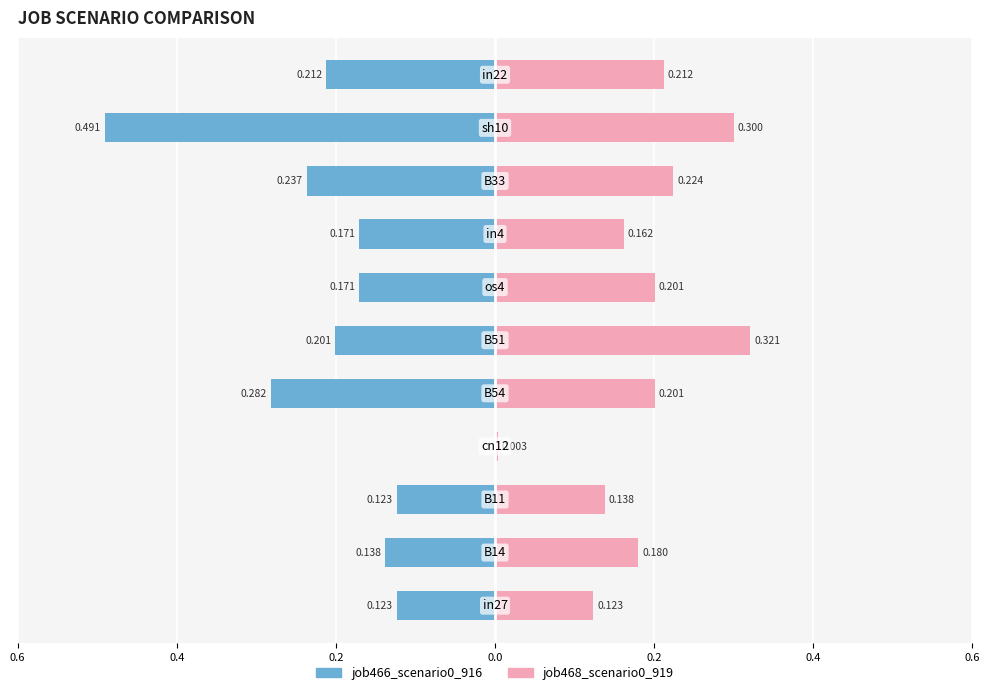

How many bars are there in each group?

2